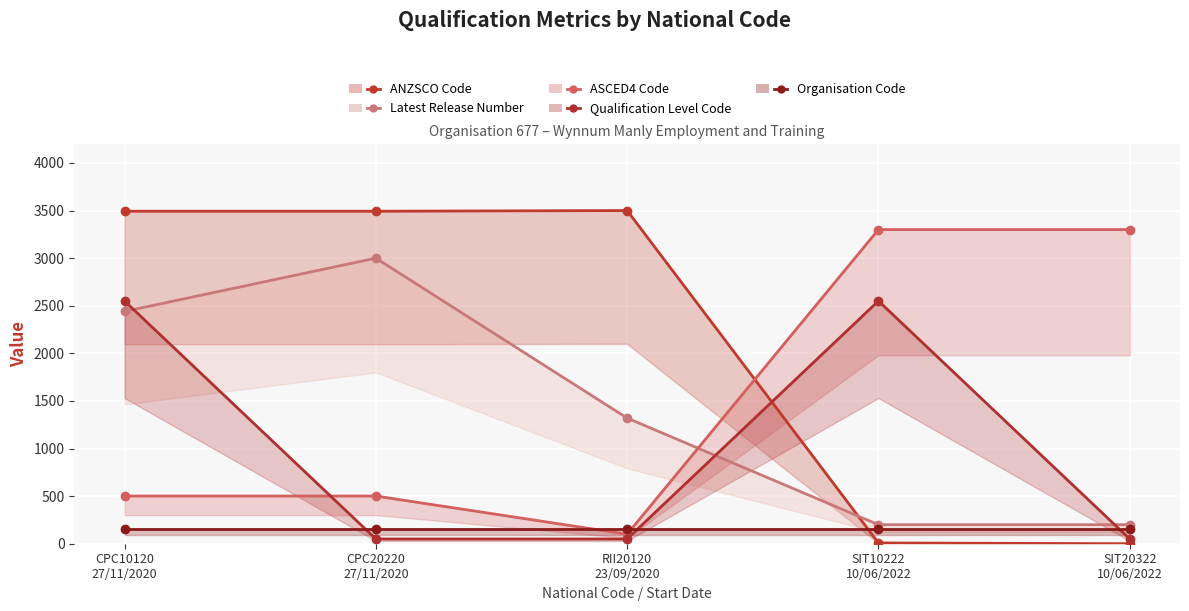

How many values in the Latest Release Number series are below 1320?

2